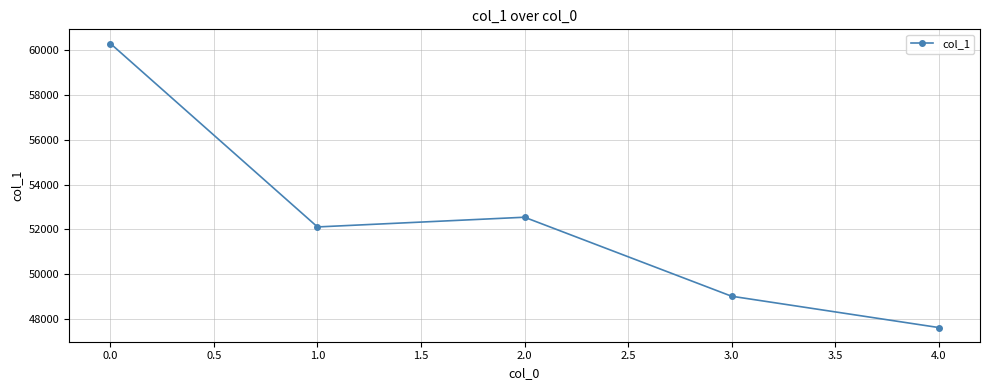

Count the number of data series in this chart.

1